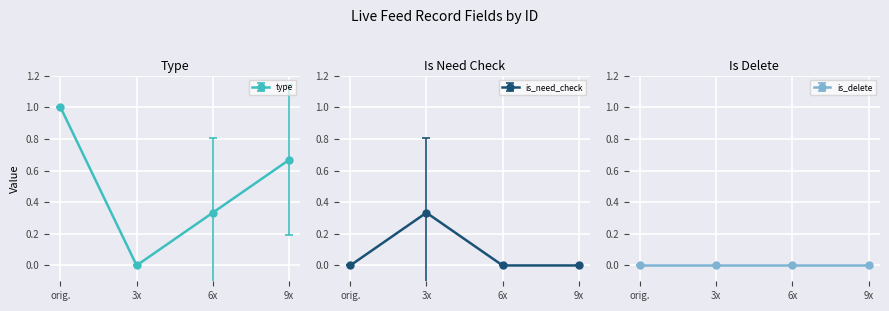

The type series shows 0.4 at 9x. True or false?

False